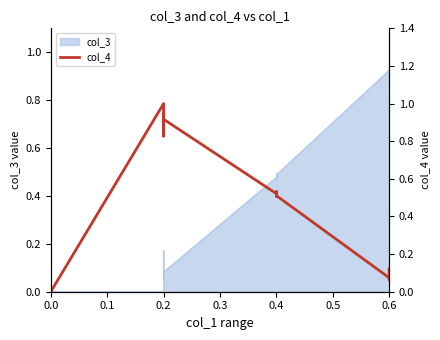

Is it true that the value at 0.2 is 1.4?

False